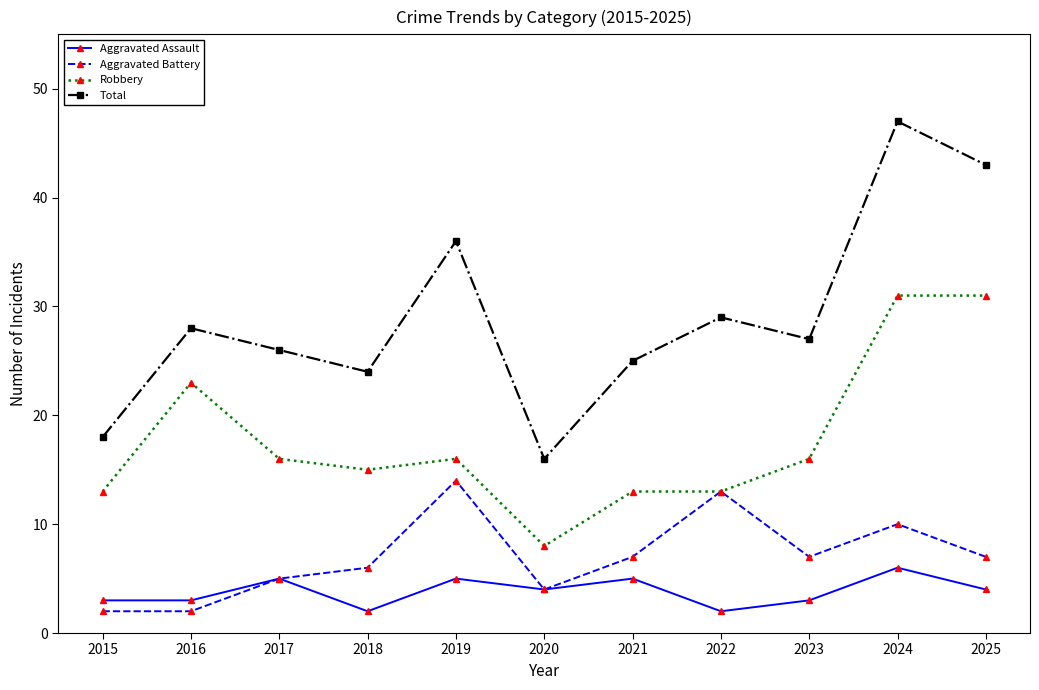

True or false: Aggravated Assault has a value of 9 at 2021.

False